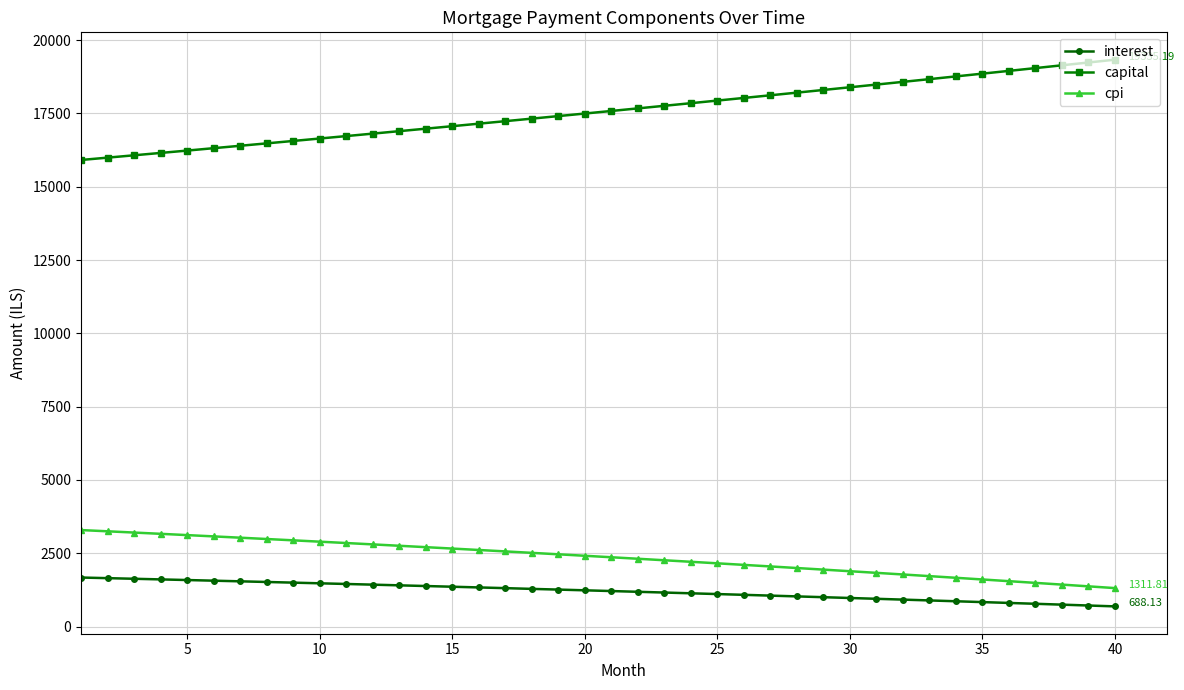

True or false: cpi and capital intersect in this chart.

False